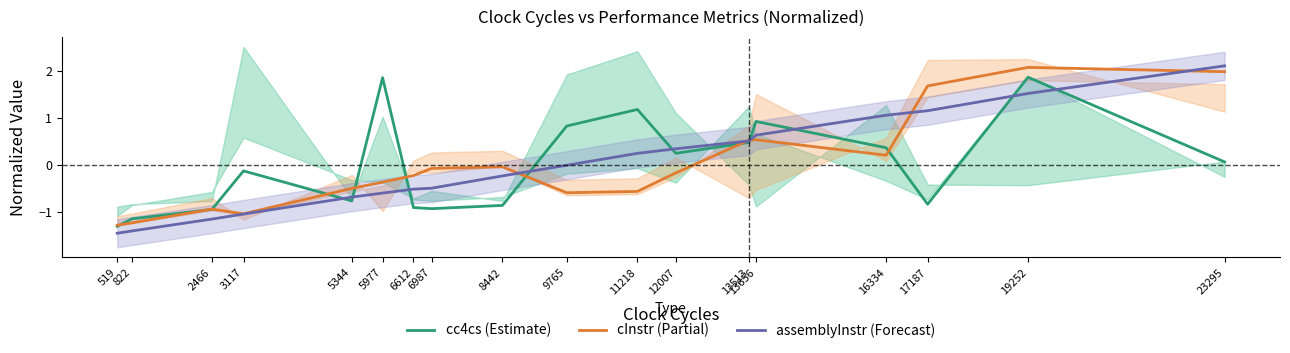

What is the sum of the cc4cs (Estimate) values at 6612 and 23295?

-0.8